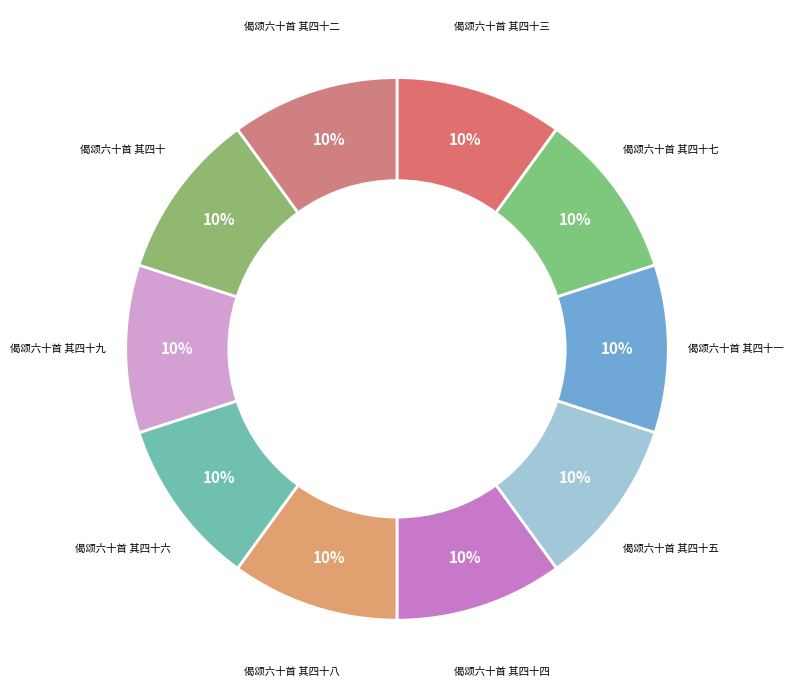

Does any single category account for the majority?

No